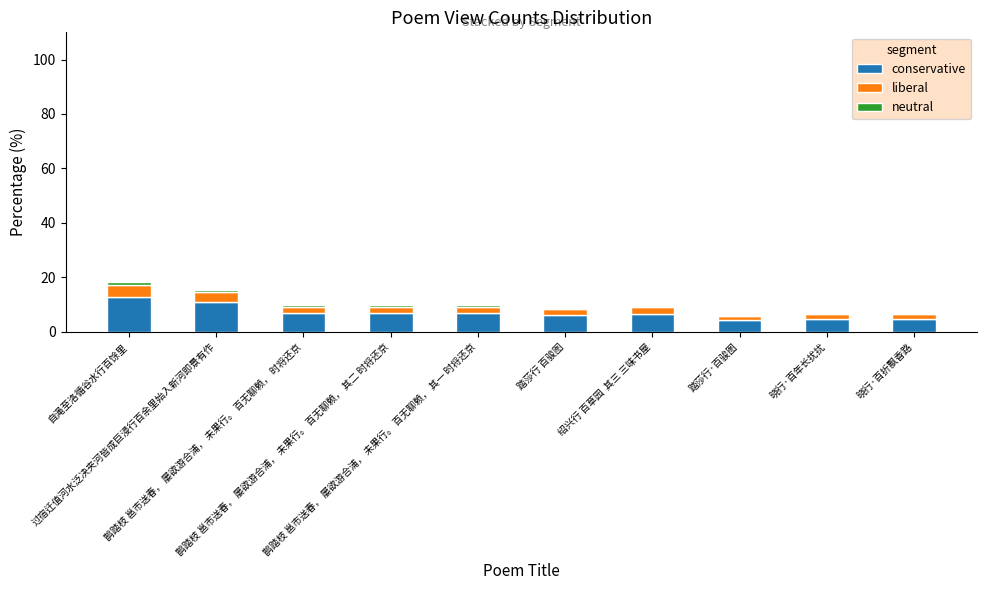

What is the maximum value for conservative?

12.7